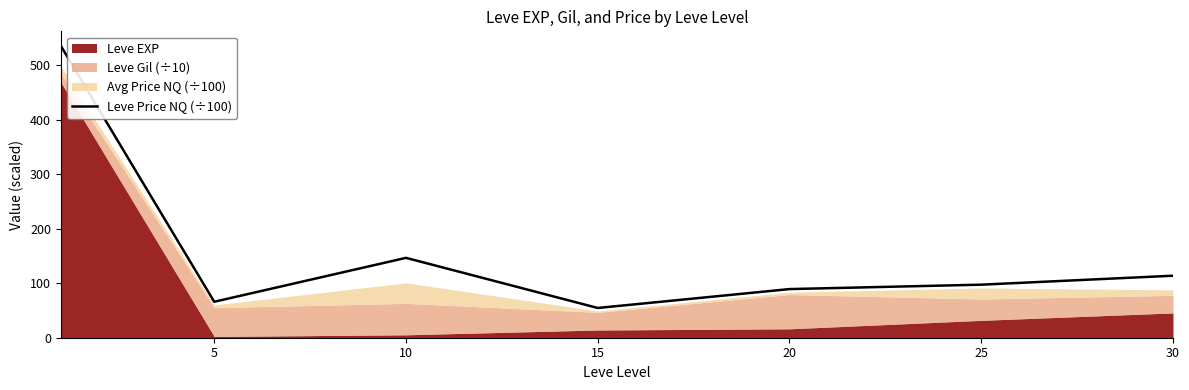

The Leve Price NQ (÷100) series shows 193.5 at 30. True or false?

False